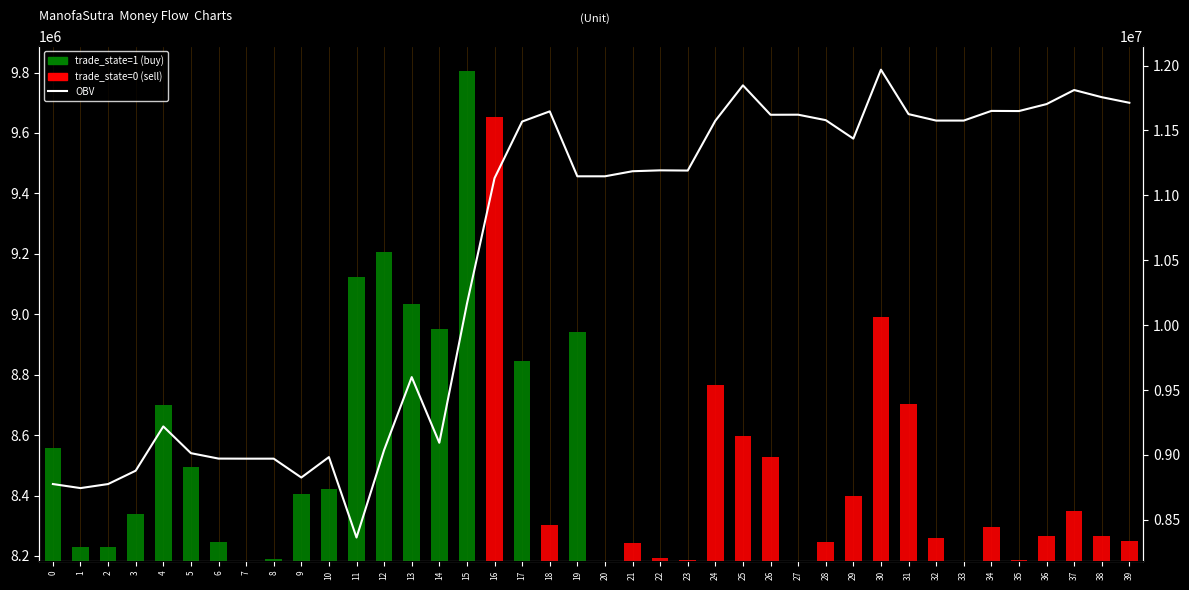

Is it true that OBV equals 14910783.8 at 9?

False